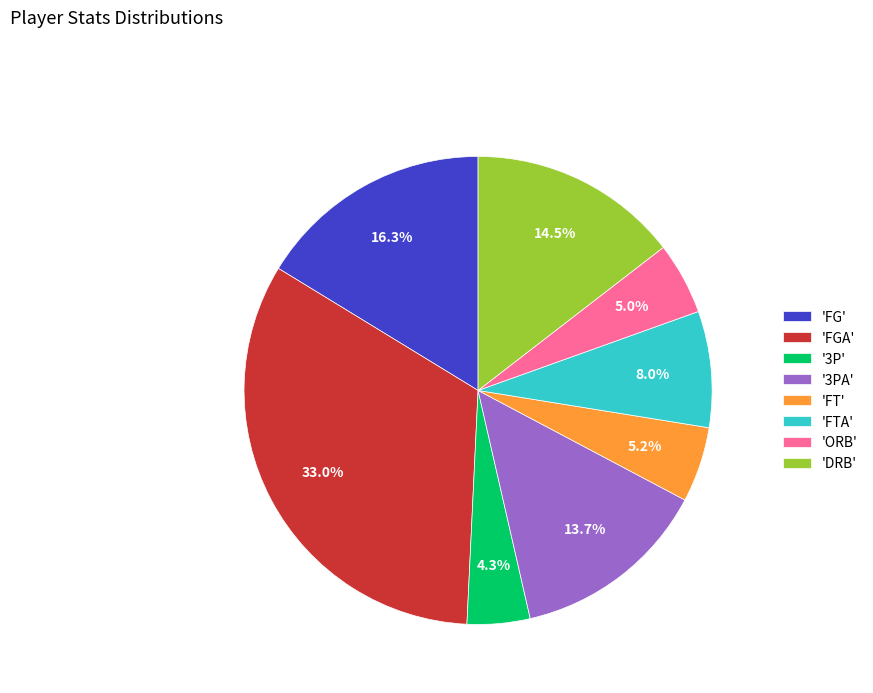

What is the smallest slice in the pie chart?

'3P'